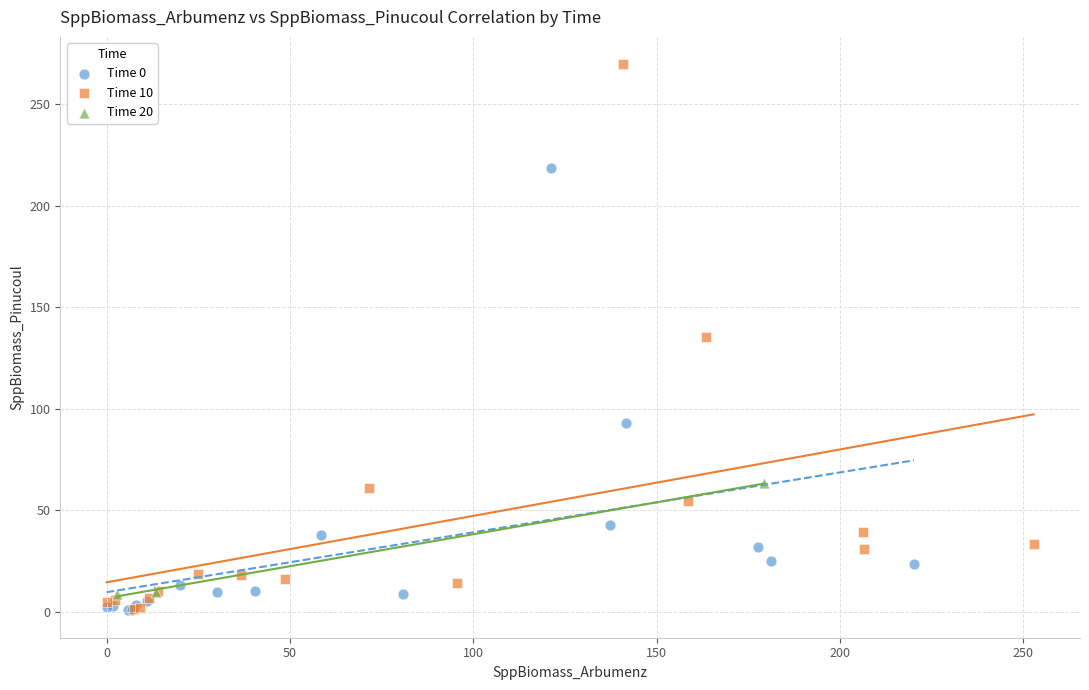

Which series contains the highest Y value?

Time 10